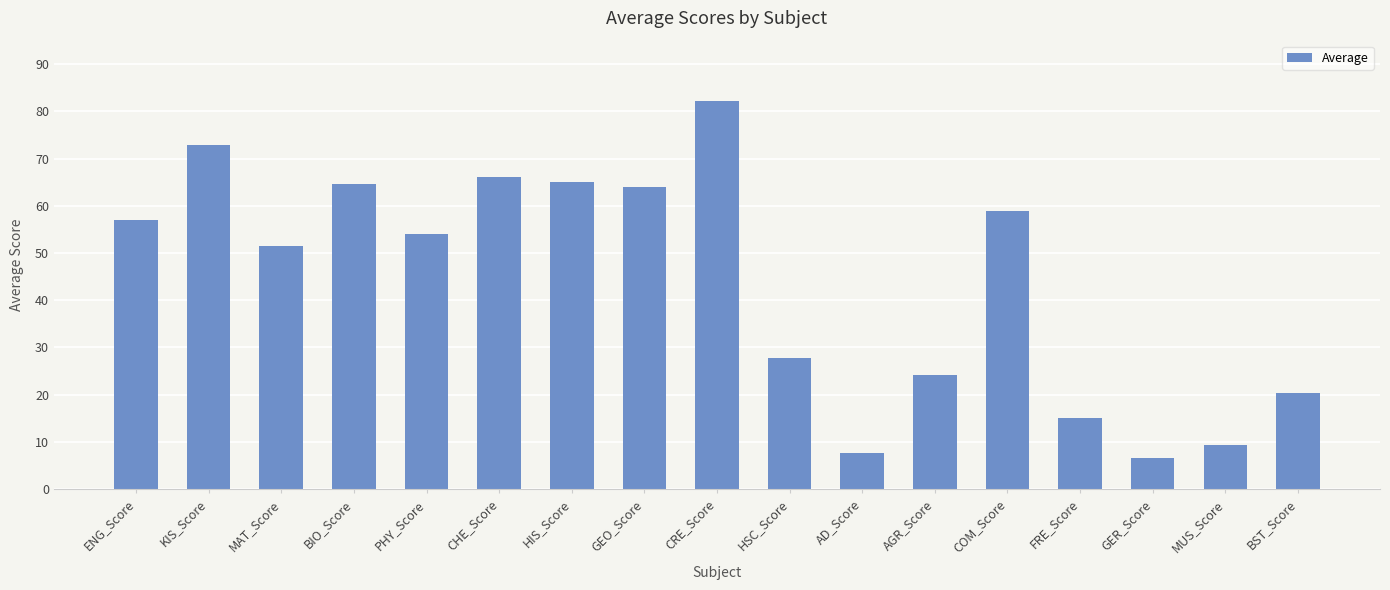

At which category does the chart reach its peak across all series?

CRE_Score